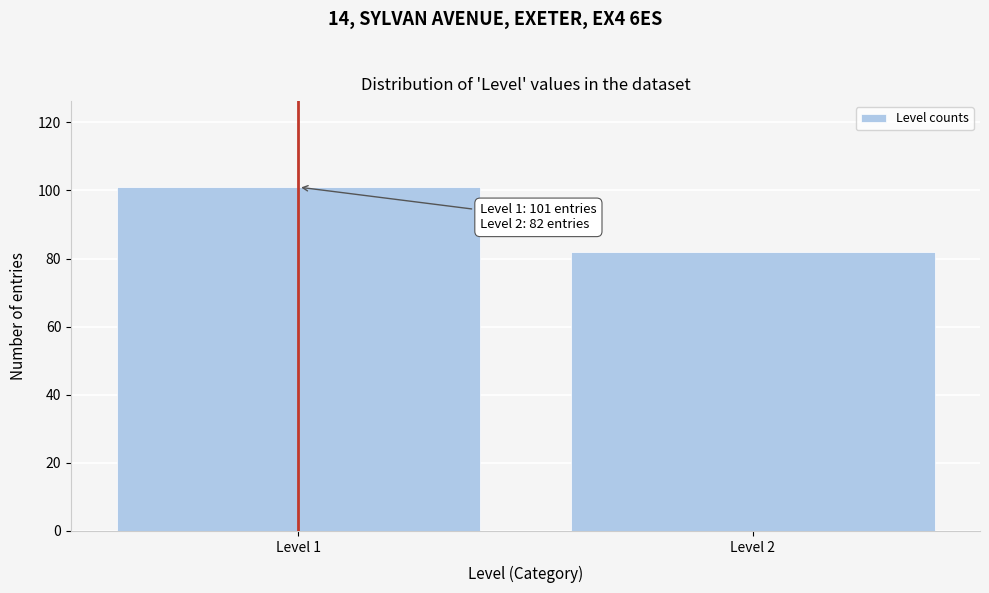

Reading left to right, extract all data points from this chart.

Level 1=101	Level 2=82